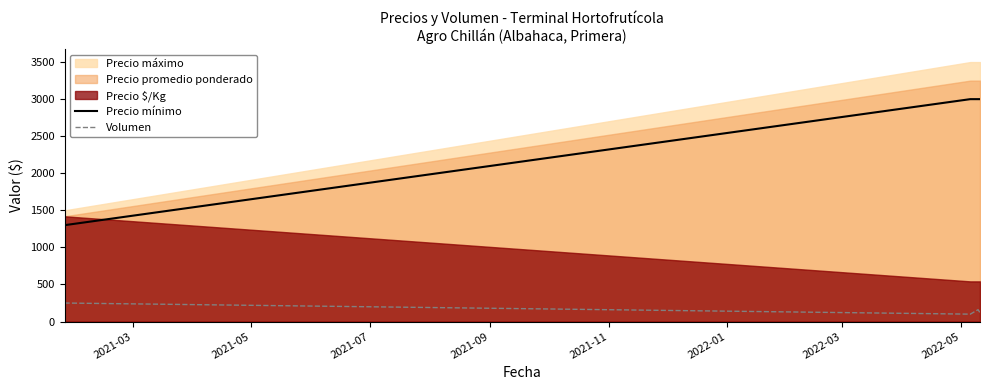

True or false: Precio mínimo and Volumen intersect in this chart.

False